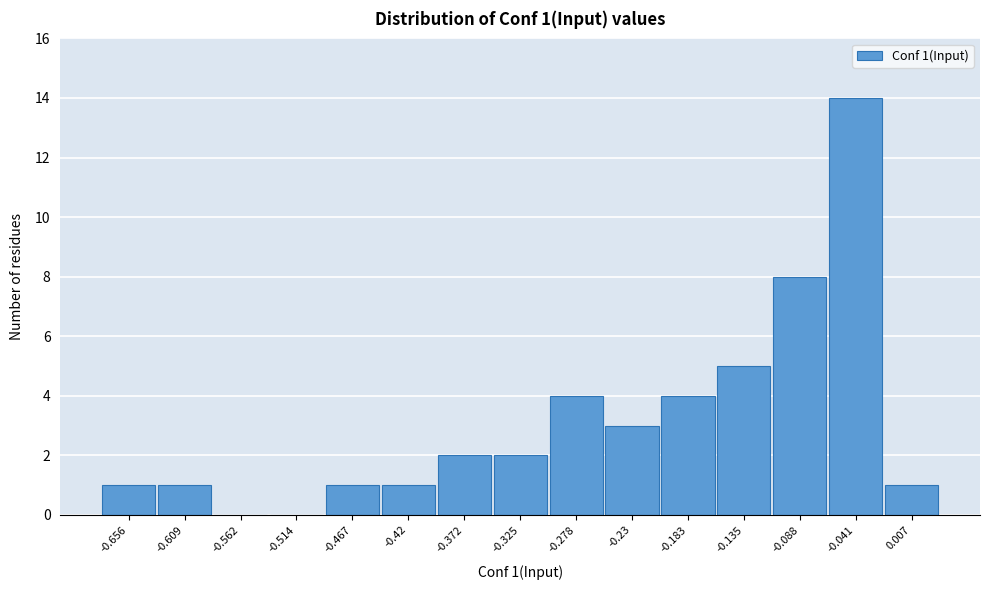

Reading right to left, extract all data points from this chart.

0.007=1	-0.041=14	-0.088=8	-0.135=5	-0.183=4	-0.23=3	-0.278=4	-0.325=2	-0.372=2	-0.42=1	-0.467=1	-0.514=0	-0.562=0	-0.609=1	-0.656=1